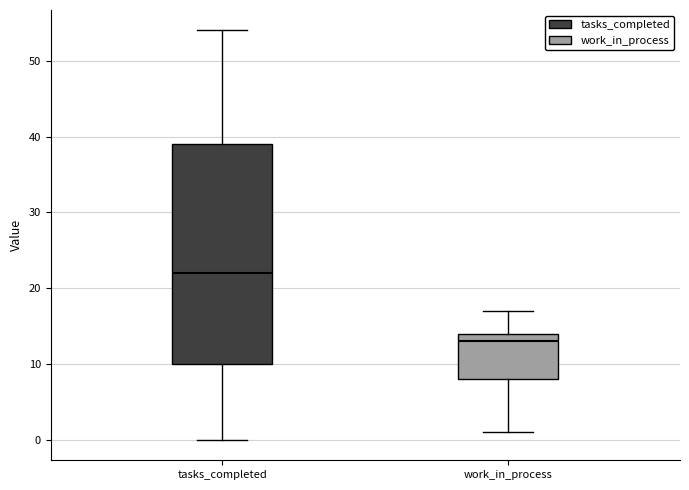

Which box has the highest median line?

tasks_completed